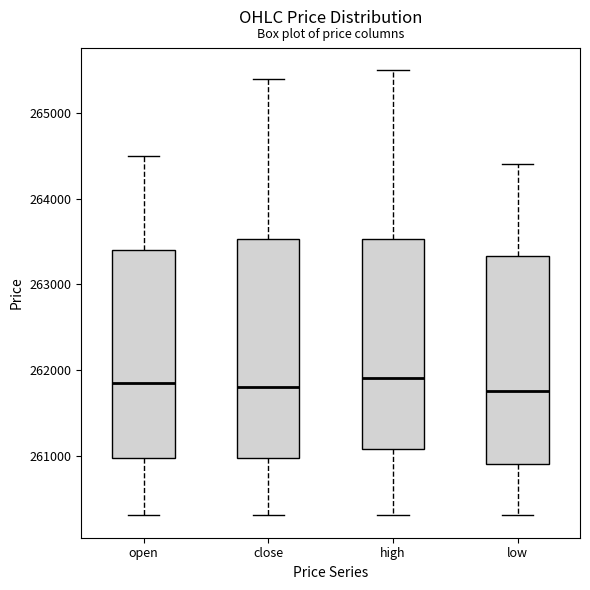

Which box is the tallest, from its lower edge to its upper edge?

close